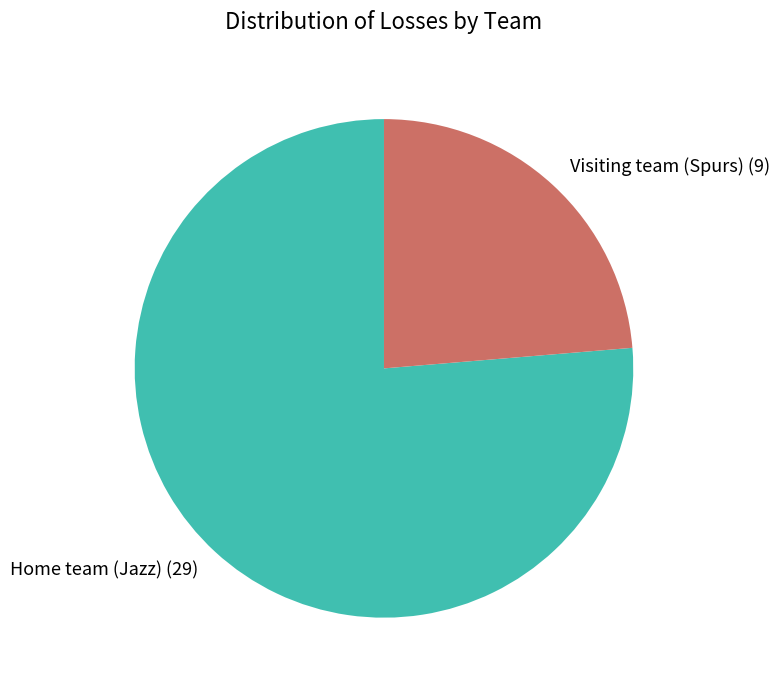

What is the smallest slice in the pie chart?

Visiting team (Spurs)